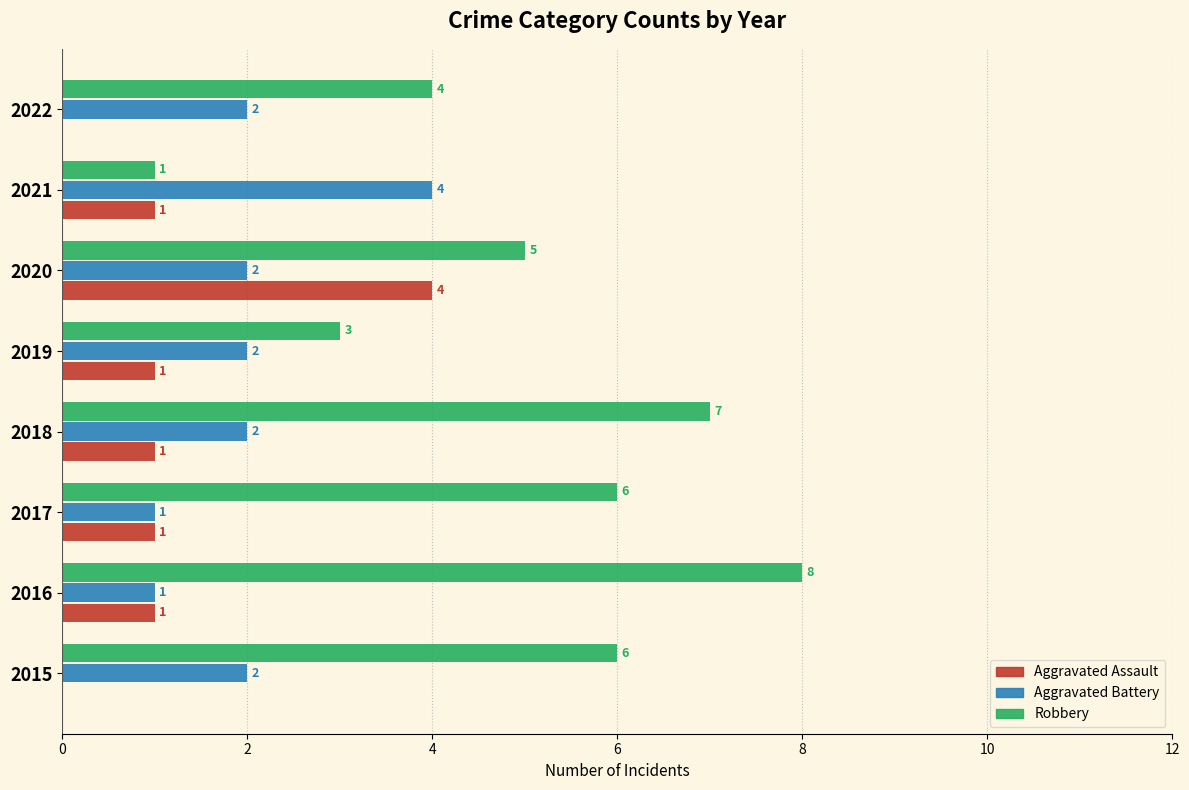

What is the sum of all Aggravated Battery values?

16